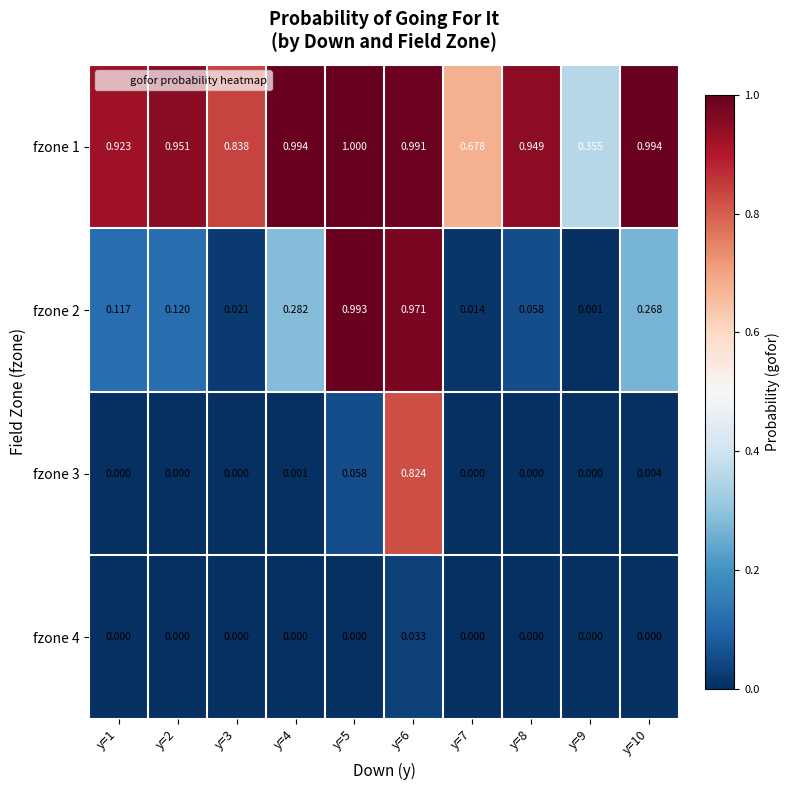

Is the value of fzone 2 at y=8 greater than the value of fzone 1 at y=8?

No